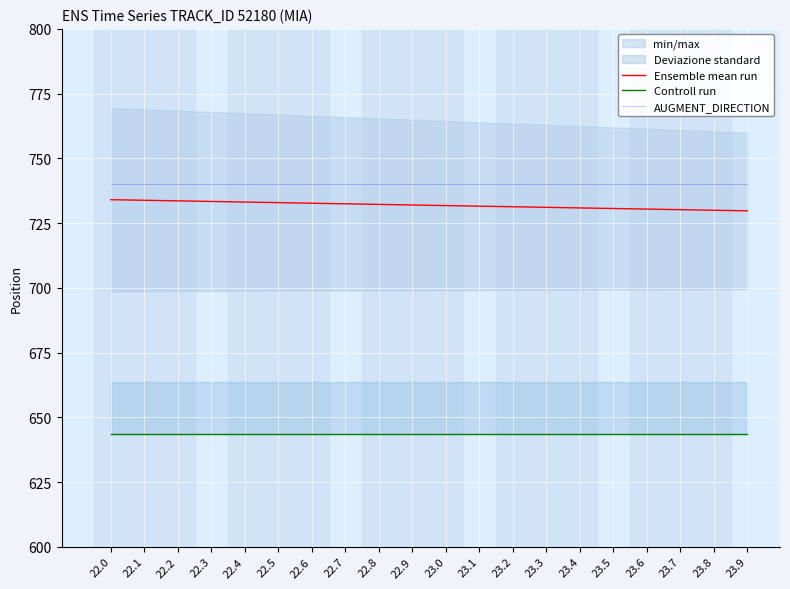

Reading left to right, list all the values displayed in this chart.

Ensemble mean run: 22.0=734.0	22.1=733.8	22.2=733.6	22.3=733.4	22.4=733.1	22.5=732.9	22.6=732.7	22.7=732.4	22.8=732.2	22.9=732.0	23.0=731.8	23.1=731.5	23.2=731.3	23.3=731.1	23.4=730.9	23.5=730.6	23.6=730.4	23.7=730.2	23.8=730.0	23.9=729.7
Controll run: 22.0=643.5	22.1=643.5	22.2=643.5	22.3=643.5	22.4=643.5	22.5=643.5	22.6=643.5	22.7=643.5	22.8=643.5	22.9=643.5	23.0=643.5	23.1=643.5	23.2=643.5	23.3=643.5	23.4=643.5	23.5=643.5	23.6=643.5	23.7=643.5	23.8=643.5	23.9=643.5
AUGMENT_DIRECTION: 22.0=740.0	22.1=740.0	22.2=740.0	22.3=740.0	22.4=740.0	22.5=740.0	22.6=740.0	22.7=740.0	22.8=740.0	22.9=740.0	23.0=740.0	23.1=740.0	23.2=740.0	23.3=740.0	23.4=740.0	23.5=740.0	23.6=740.0	23.7=740.0	23.8=740.0	23.9=740.0